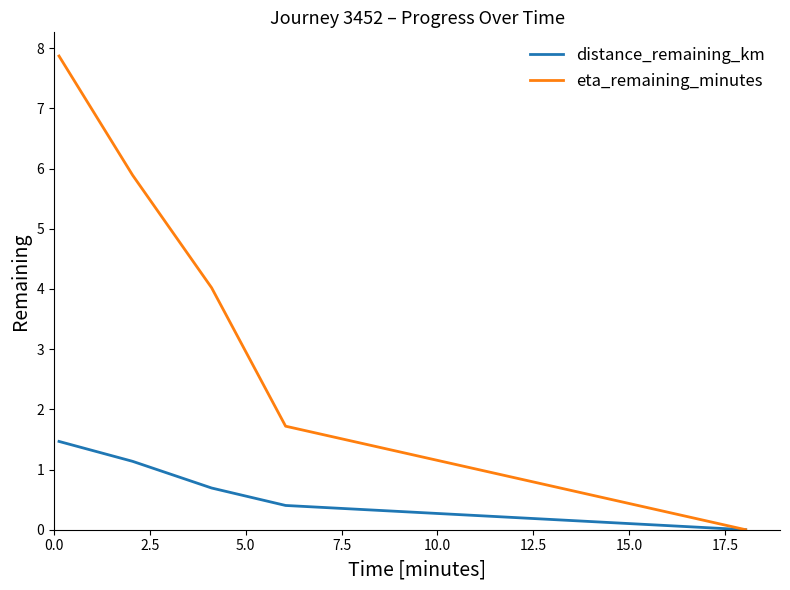

Which series has the largest total across all categories?

eta_remaining_minutes